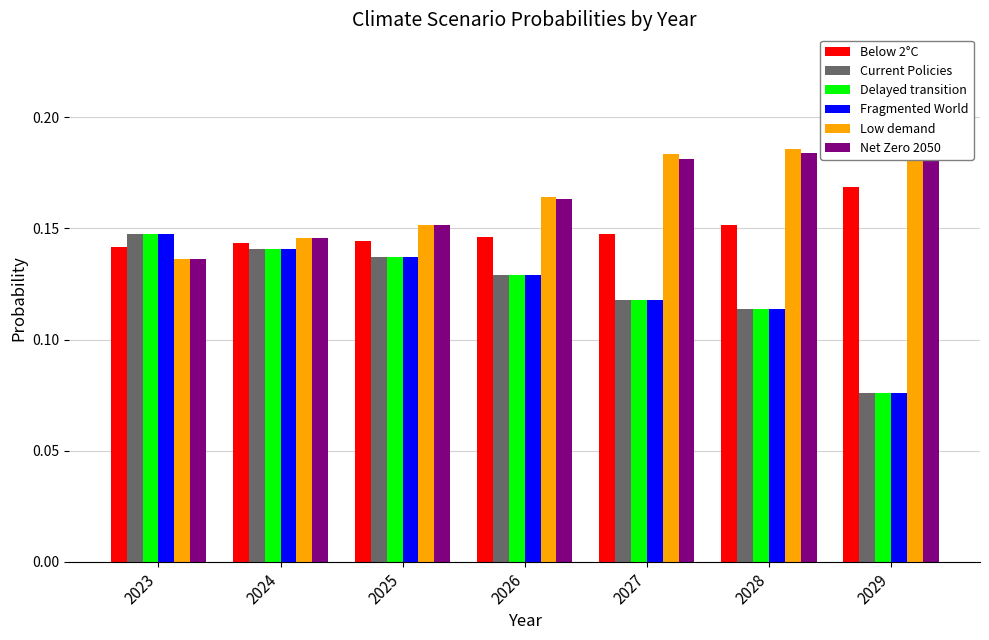

True or false: Net Zero 2050 has a value of 0.2 at 2029.

True